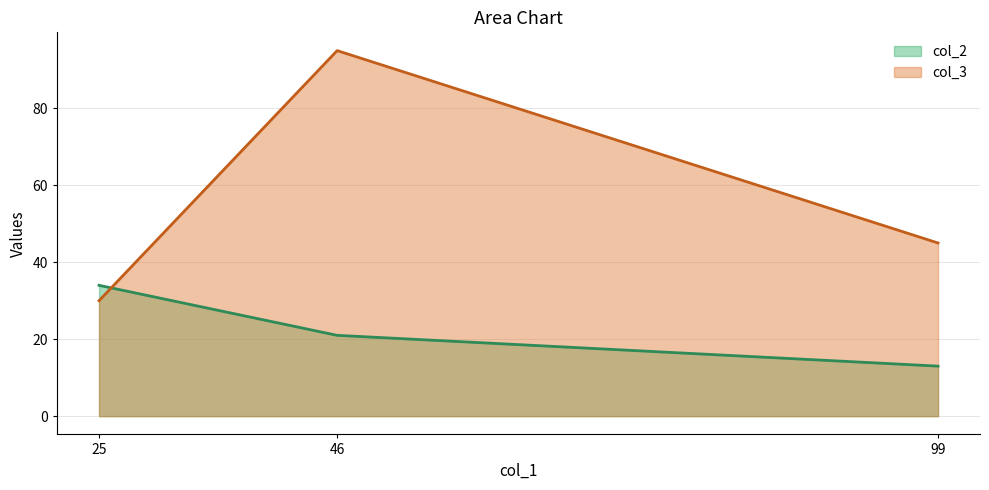

At which category is the sum across all series the highest?

46